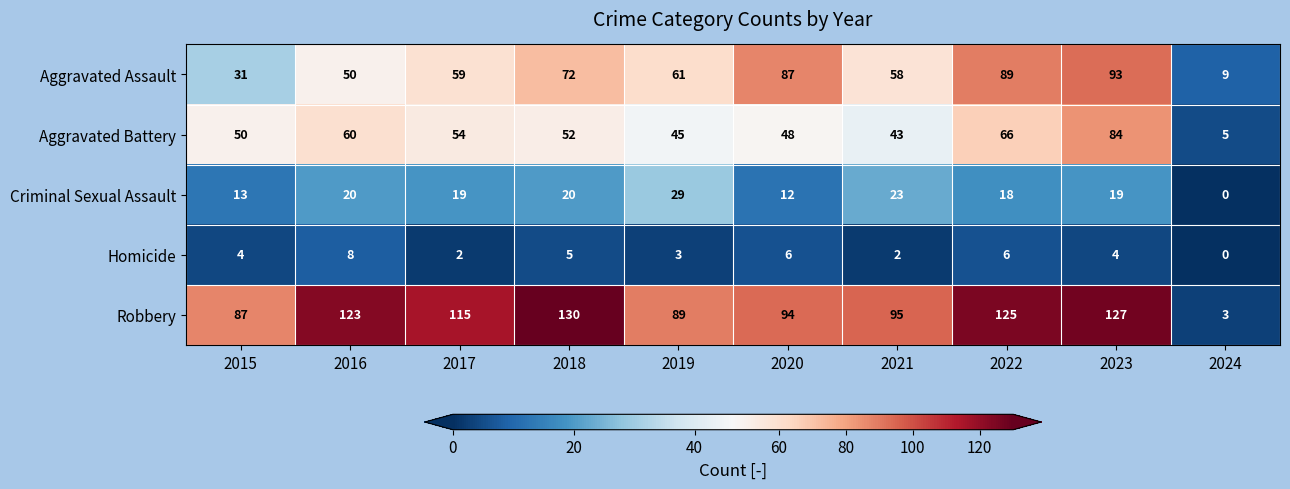

At which category is the sum across all series the highest?

2023